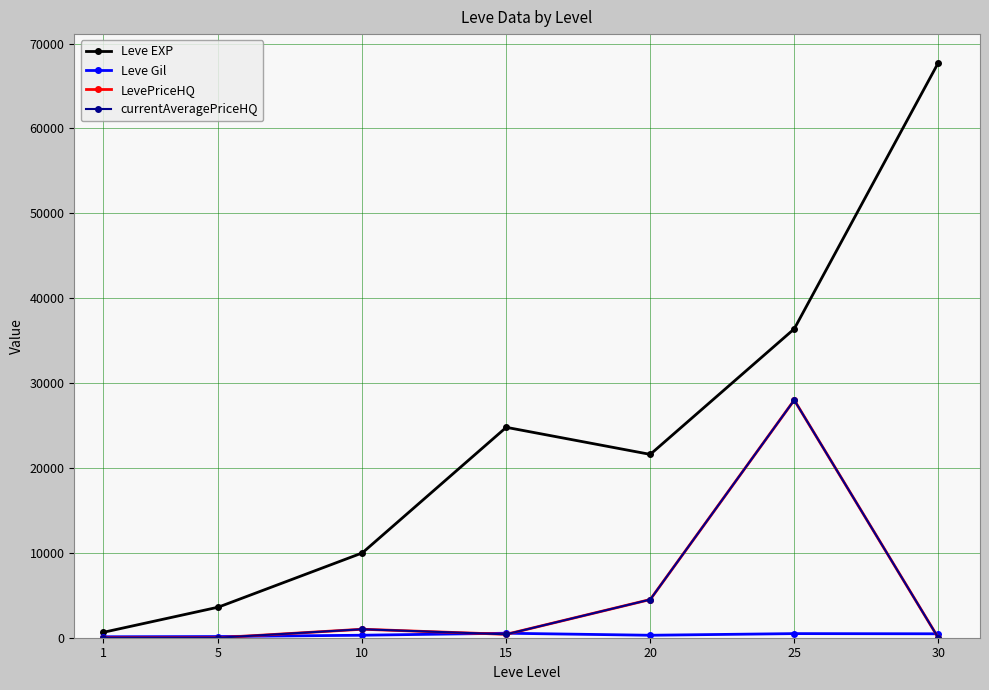

Which category has the lowest value in the currentAveragePriceHQ series?

1